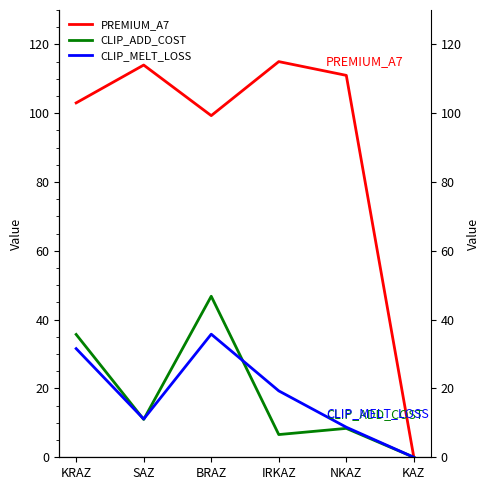

What are all the series names shown in the legend?

PREMIUM_A7, CLIP_ADD_COST, CLIP_MELT_LOSS